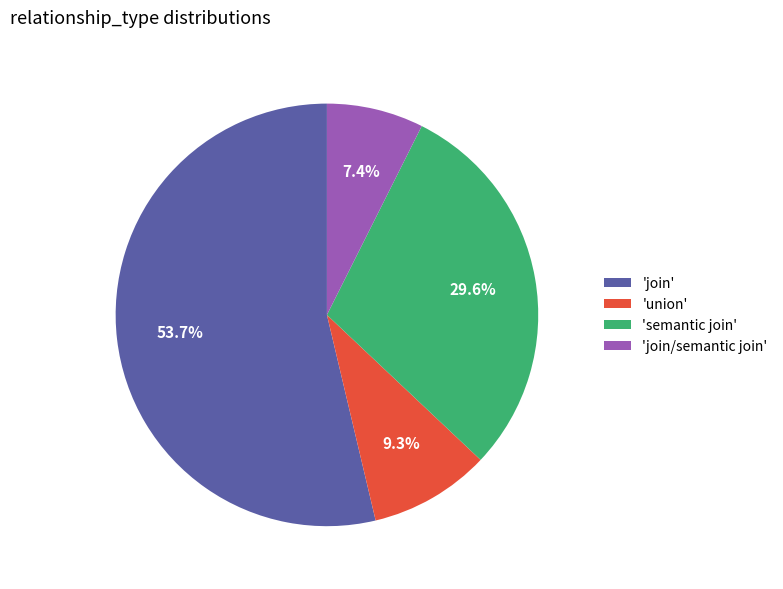

To the nearest percent, what is the difference between the largest and smallest slice percentages?

46%